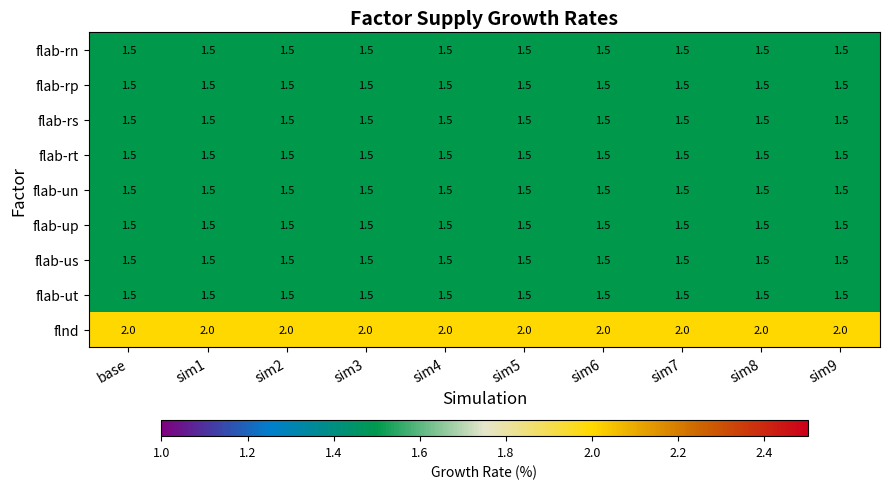

Which series has the largest total across all categories?

flnd